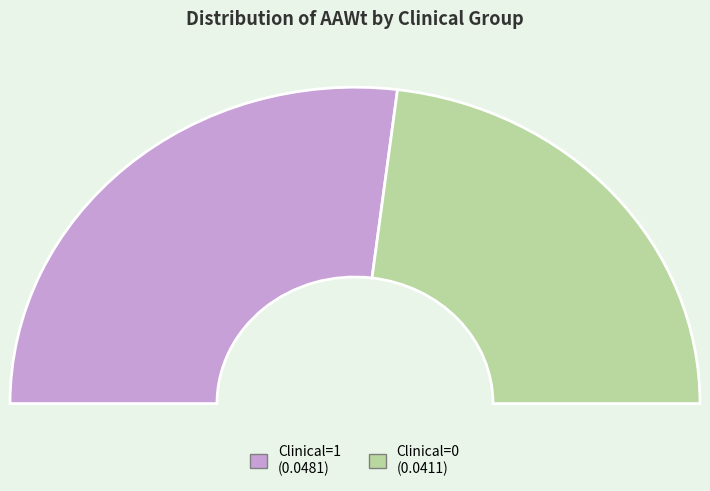

Is there any slice that represents more than half of the pie?

Yes